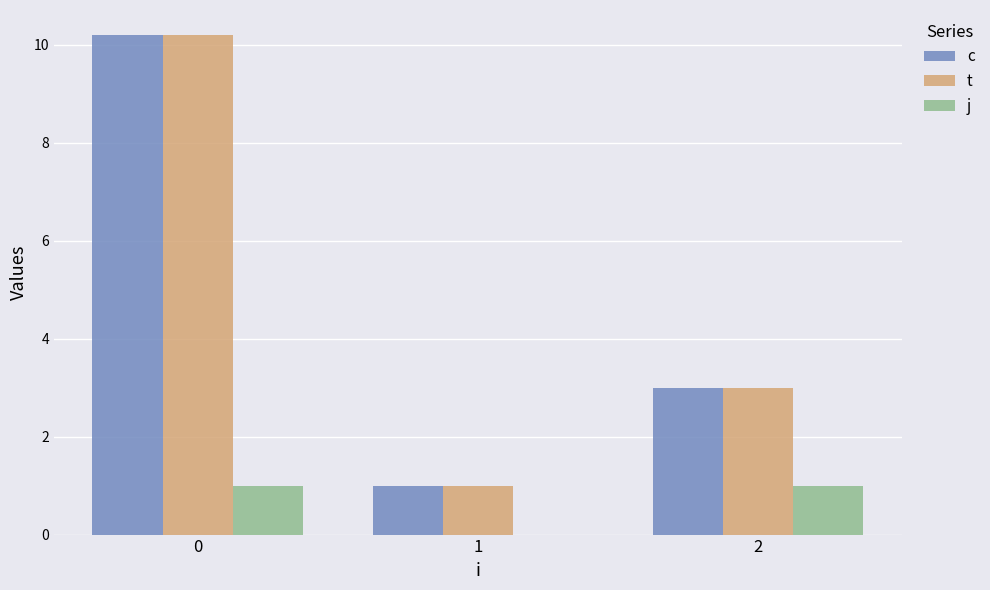

Reading right to left, extract all data points from this chart.

c: 2=3.0	1=1.0	0=10.2
t: 2=3.0	1=1.0	0=10.2
j: 2=1.0	1=0.0	0=1.0